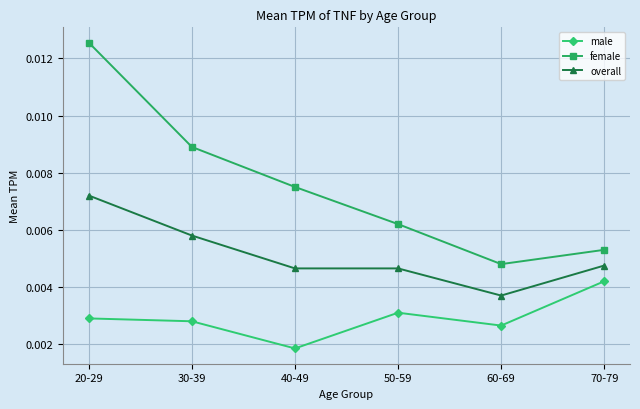

Where is male nearest to the value 0?

40-49